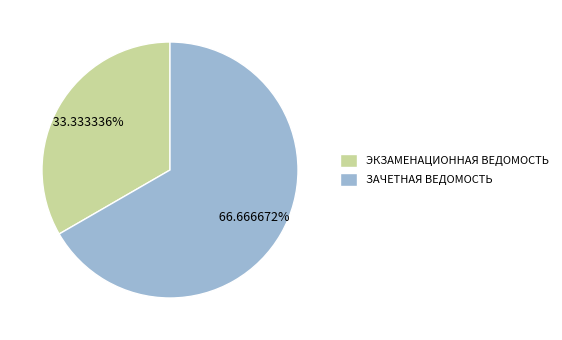

The ЭКЗАМЕНАЦИОННАЯ ВЕДОМОСТЬ slice represents 46% of the pie. True or false?

False